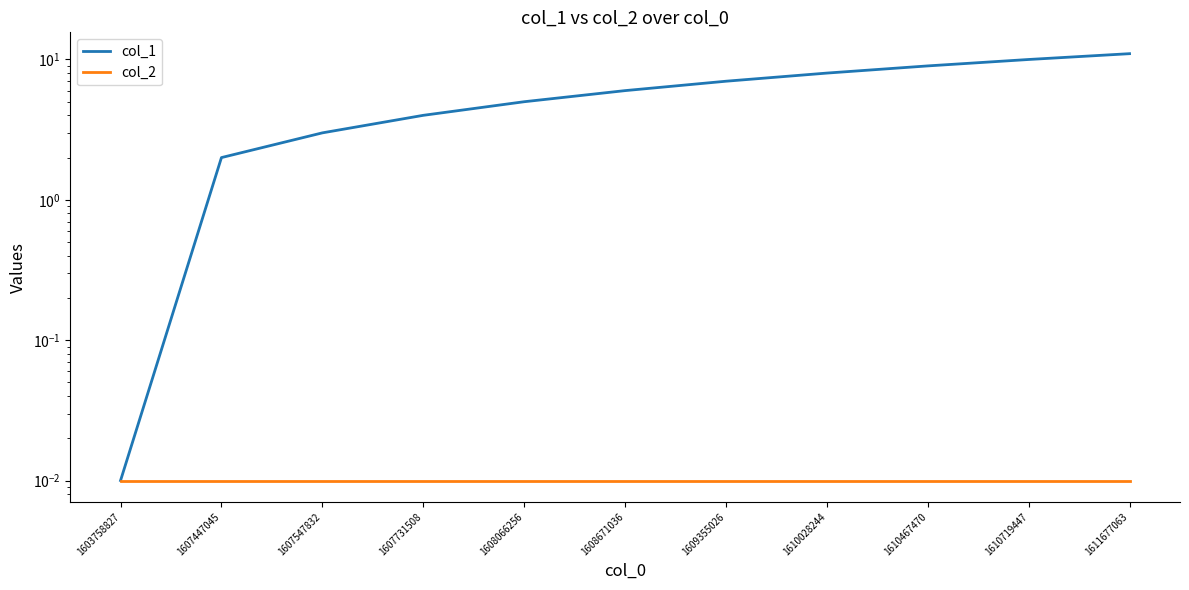

True or false: col_1 and col_2 cross at least once.

False